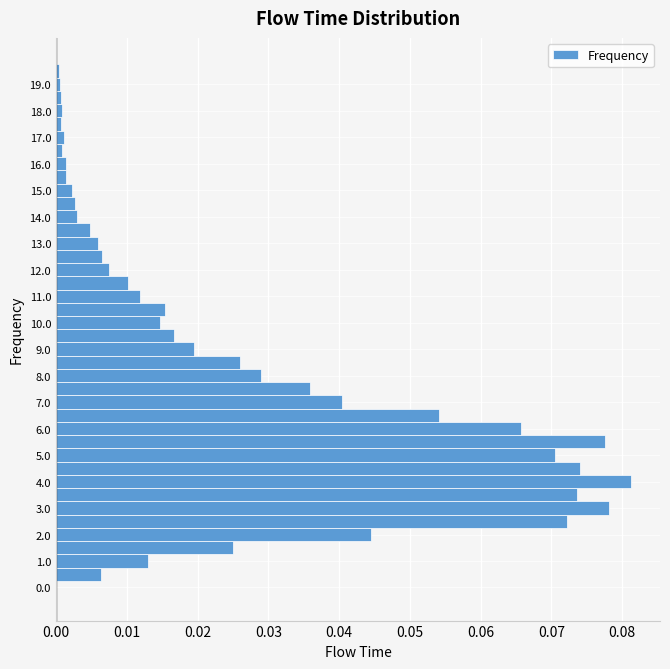

Reading bottom to top, transcribe this chart: for each bar, give the range it covers on the y-axis and its length. Neither the bar edges nor the lengths are printed on the chart, so give them approximately, as read against the axes.

-0.25 to 0.25: 0
0.25 to 0.75: 0.006
0.75 to 1.25: 0.013
1.25 to 1.75: 0.025
1.75 to 2.25: 0.045
2.25 to 2.75: 0.072
2.75 to 3.25: 0.078
3.25 to 3.75: 0.074
3.75 to 4.25: 0.081
4.25 to 4.75: 0.074
4.75 to 5.25: 0.070
5.25 to 5.75: 0.078
5.75 to 6.25: 0.066
6.25 to 6.75: 0.054
6.75 to 7.25: 0.040
7.25 to 7.75: 0.036
7.75 to 8.25: 0.029
8.25 to 8.75: 0.026
8.75 to 9.25: 0.019
9.25 to 9.75: 0.017
9.75 to 10.25: 0.015
10.25 to 10.75: 0.015
10.75 to 11.25: 0.012
11.25 to 11.75: 0.010
11.75 to 12.25: 0.008
12.25 to 12.75: 0.007
12.75 to 13.25: 0.006
13.25 to 13.75: 0.005
13.75 to 14.25: 0.003
14.25 to 14.75: 0.003
14.75 to 15.25: 0.002
15.25 to 15.75: 0.001
15.75 to 16.25: 0.001
16.25 to 16.75: under 0.001
16.75 to 17.25: 0.001
17.25 to 17.75: under 0.001
17.75 to 18.25: under 0.001
18.25 to 18.75: under 0.001
18.75 to 19.25: under 0.001
19.25 to 19.75: under 0.001